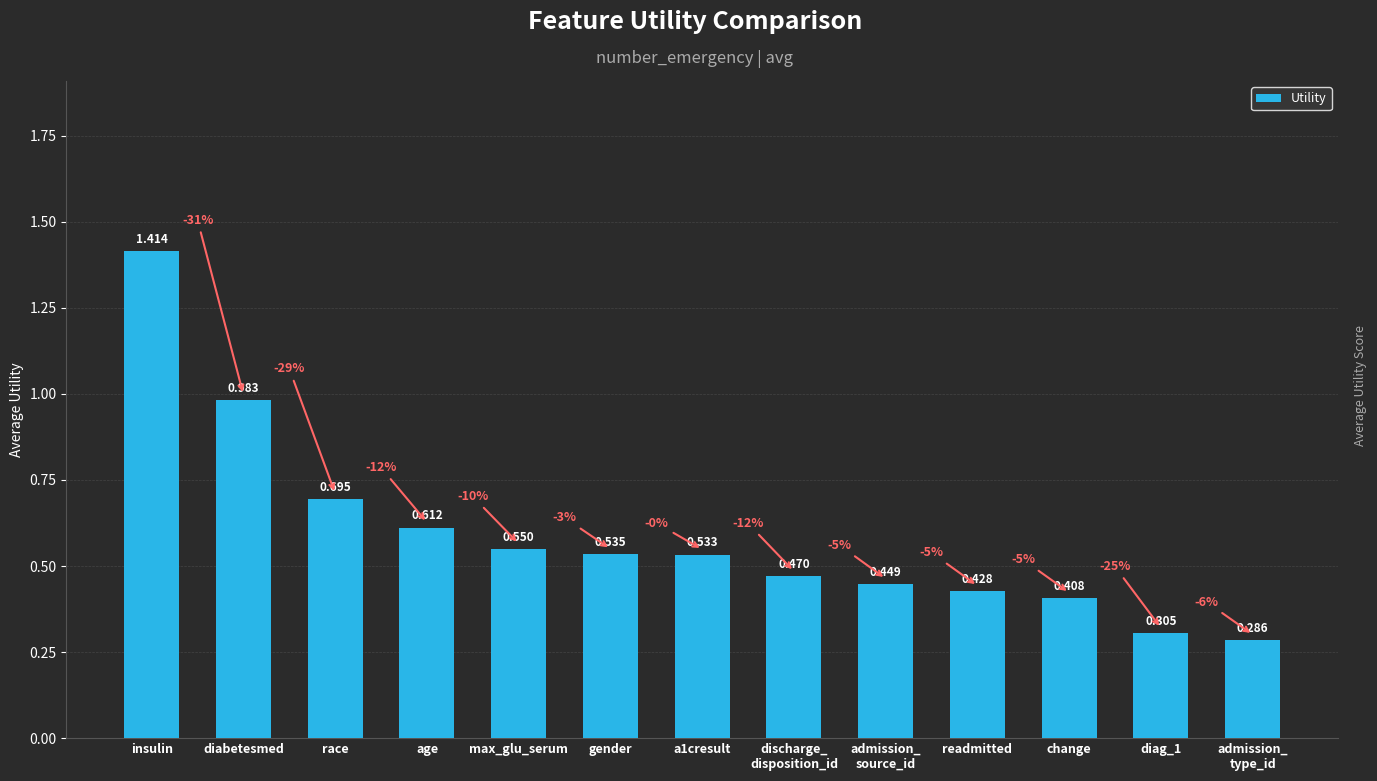

At which category does the chart reach its peak across all series?

insulin